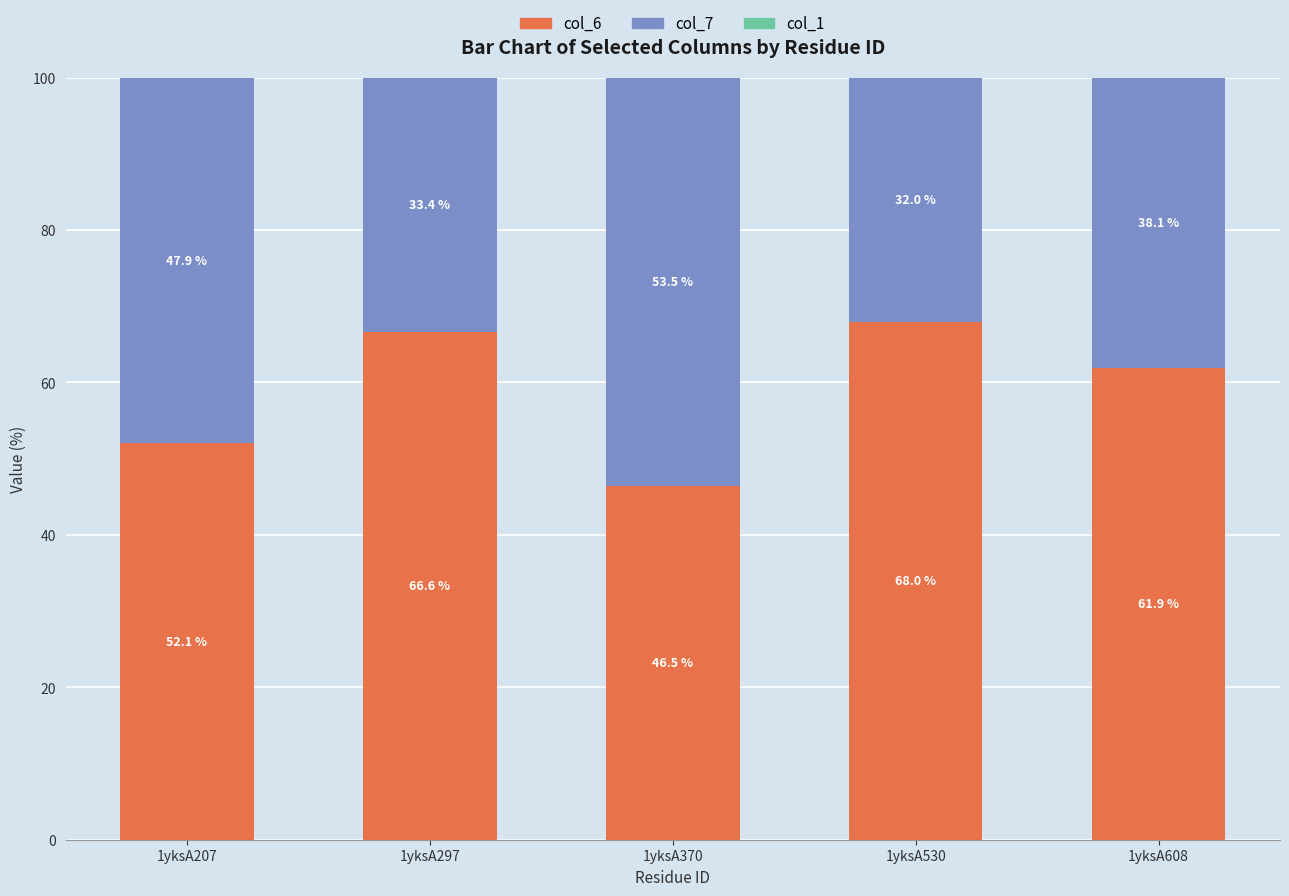

What is the total value across all series at 1yksA370?

100.0